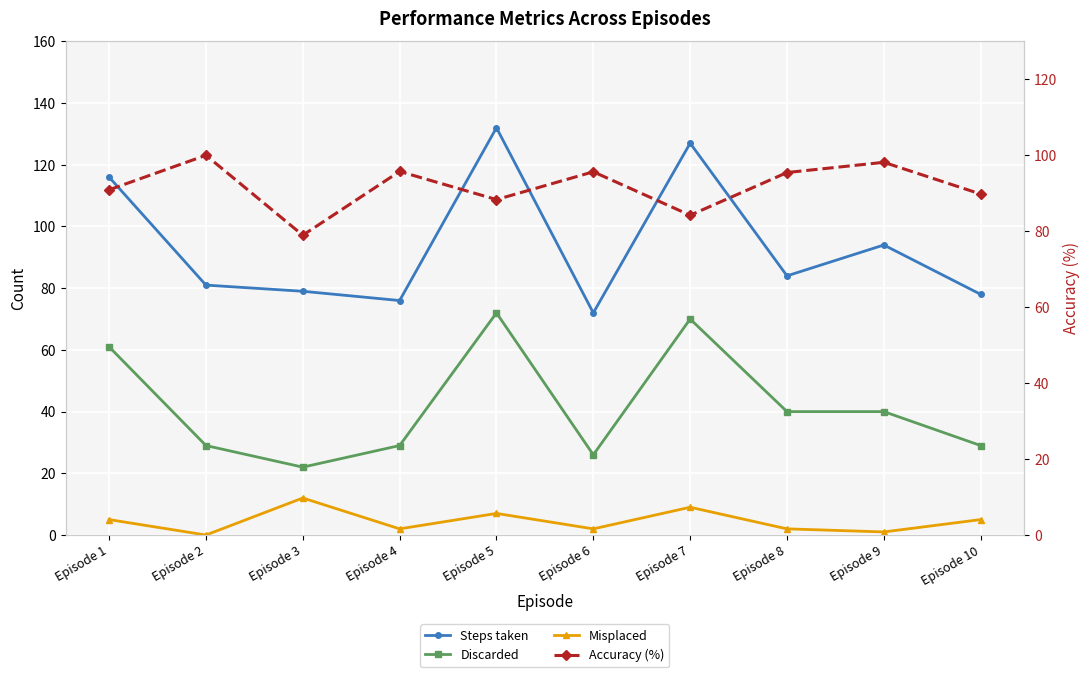

Does the chart display data point markers on the line(s)?

Yes